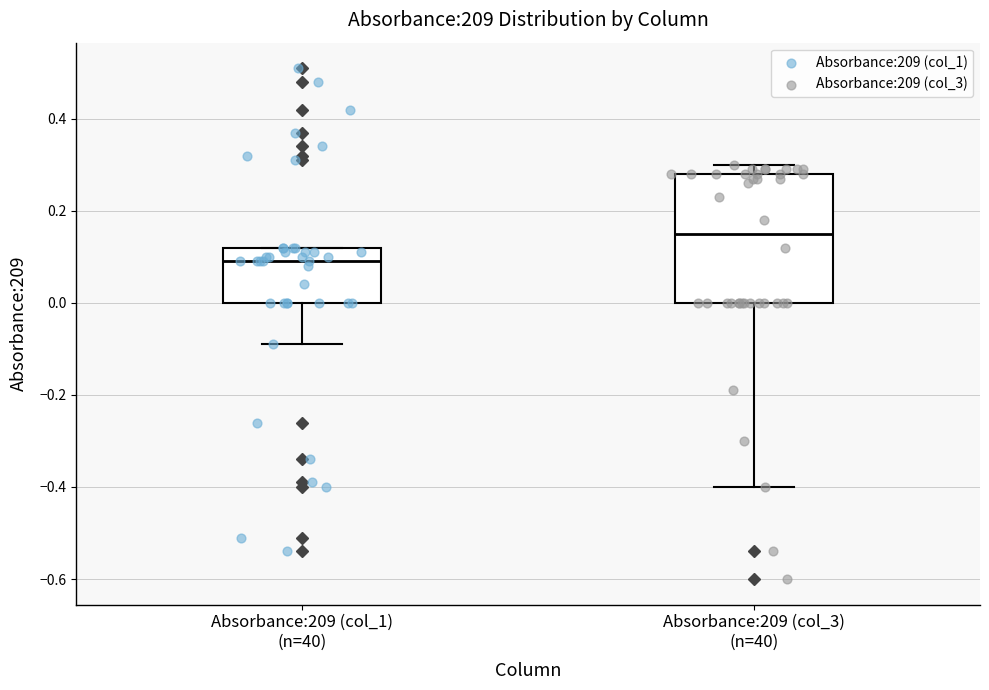

Comparing the boxes themselves (not the whiskers), which one is the tallest?

Absorbance:209 (col_3) (n=40)